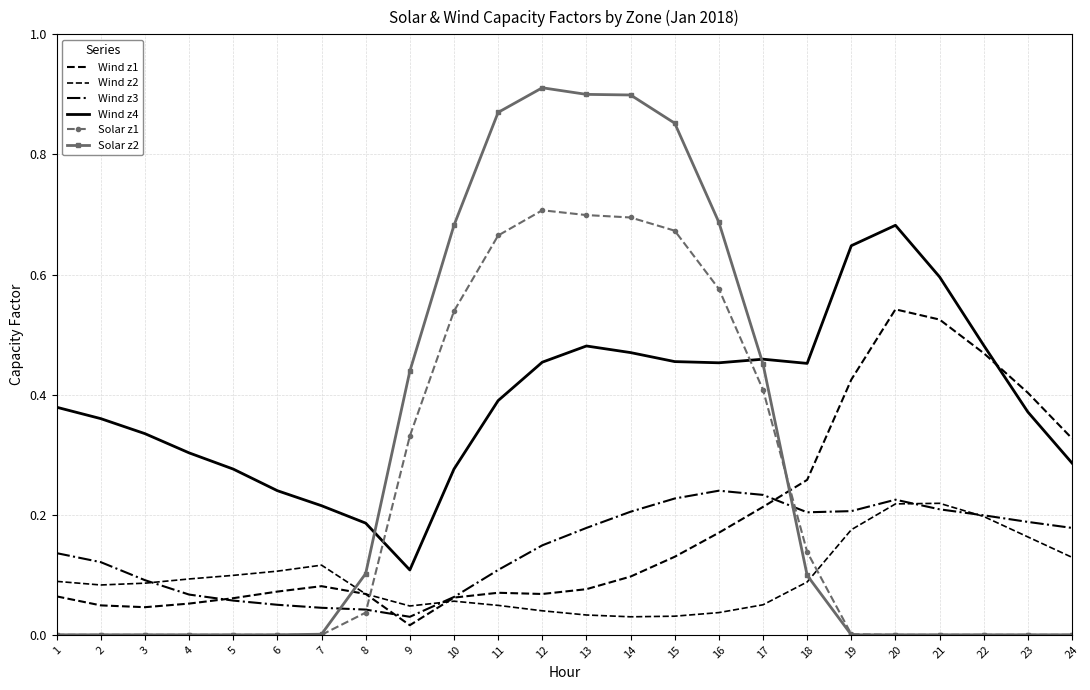

Is it true that Wind z1 equals 0.1 at 6?

False